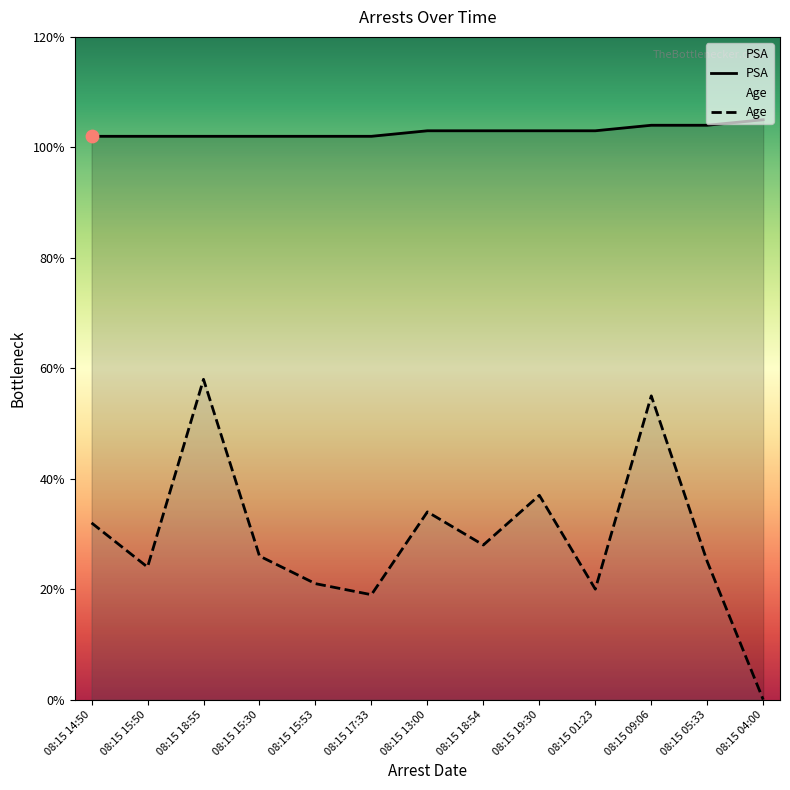

What are all the series names shown in the legend?

PSA, Age